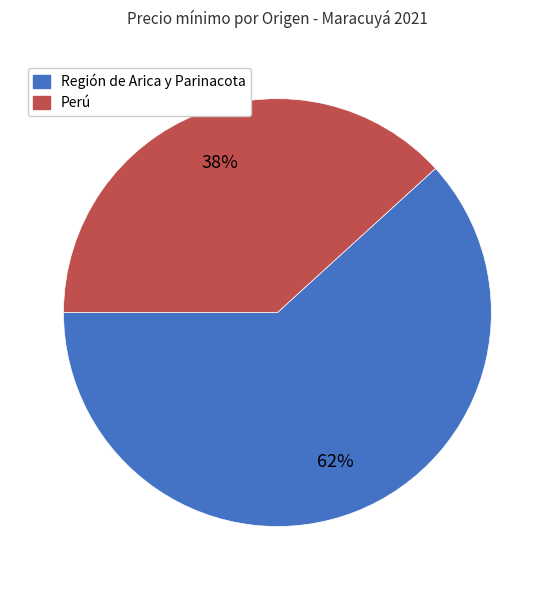

Do Región de Arica y Parinacota and Perú together represent more than half of the pie?

Yes